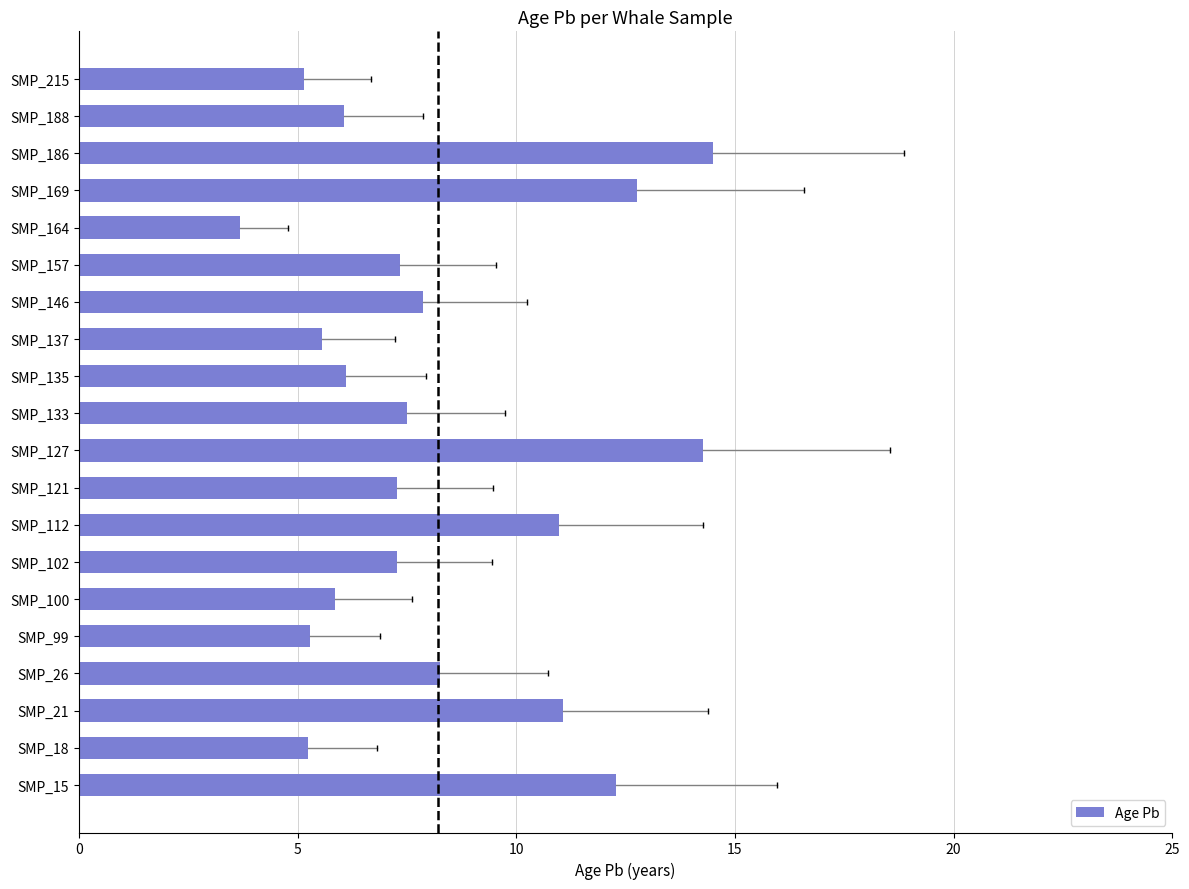

The value at SMP_133 is 10.2. True or false?

False